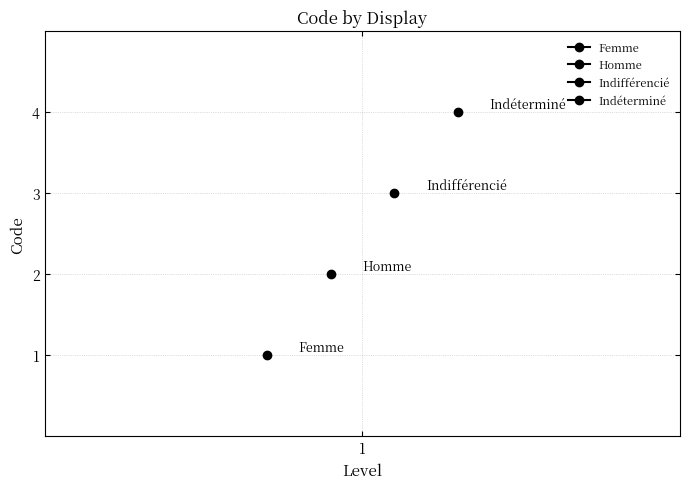

True or false: there are more than 1 points higher than both neighbors.

False